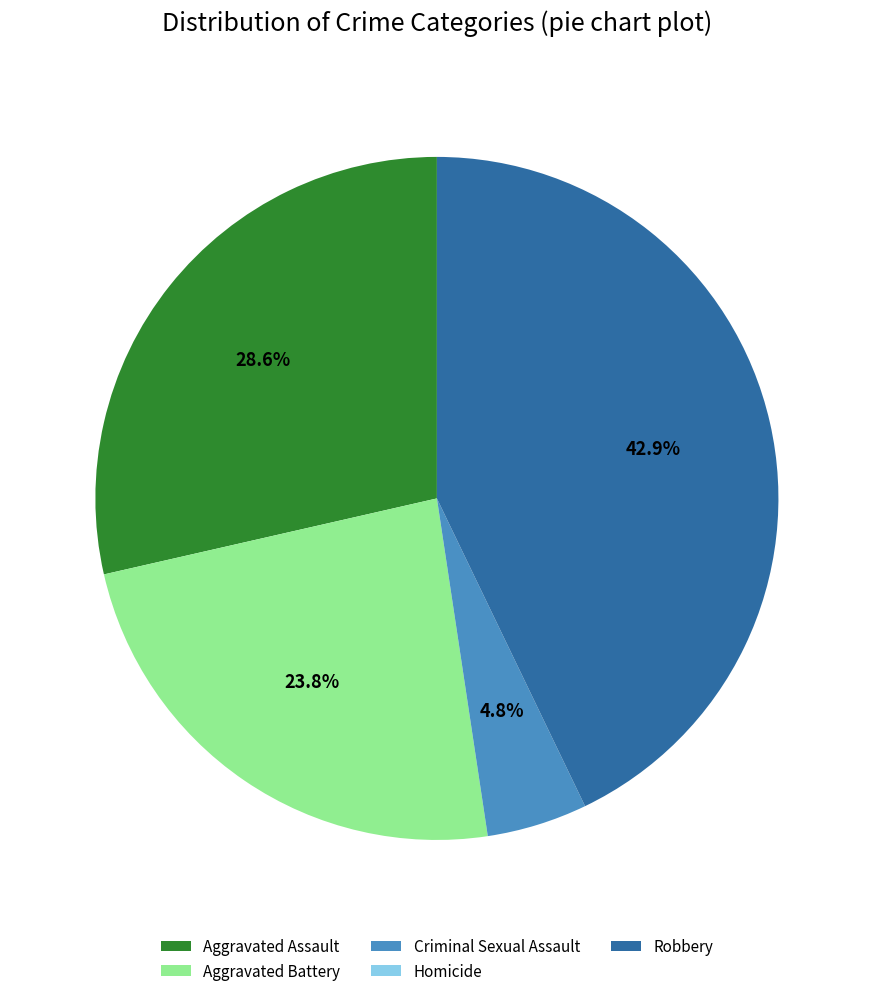

To the nearest percent, what portion does Robbery represent?

43%